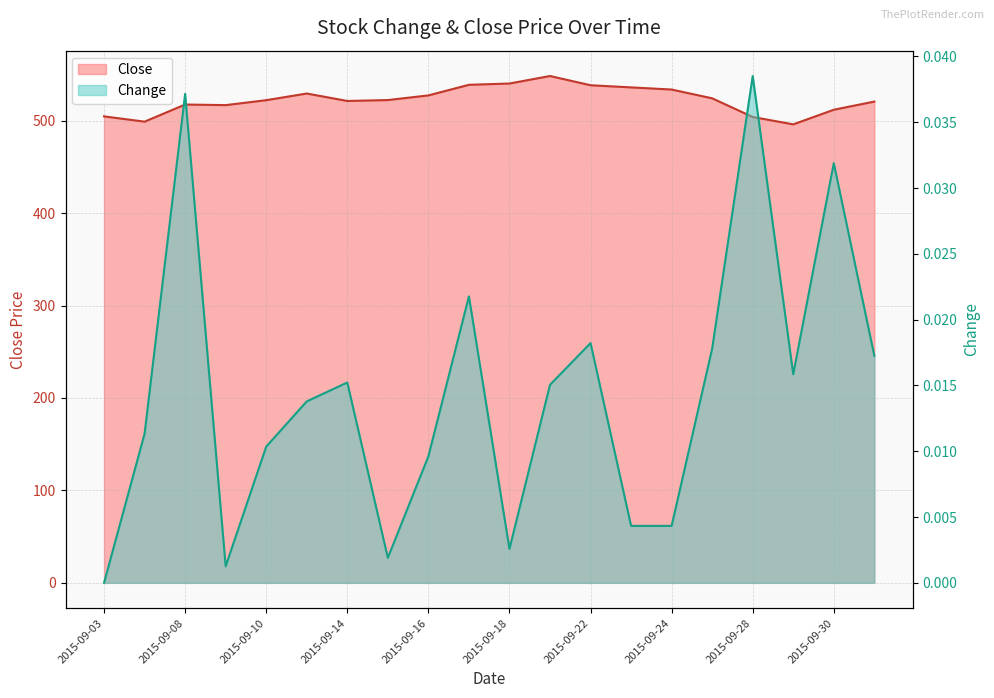

Reading right to left, extract all data points from this chart.

Change: 2015-10-01=0.0	2015-09-30=0.0	2015-09-29=0.0	2015-09-28=0.0	2015-09-25=0.0	2015-09-24=0.0	2015-09-23=0.0	2015-09-22=0.0	2015-09-21=0.0	2015-09-18=0.0	2015-09-17=0.0	2015-09-16=0.0	2015-09-15=0.0	2015-09-14=0.0	2015-09-11=0.0	2015-09-10=0.0	2015-09-09=0.0	2015-09-08=0.0	2015-09-04=0.0	2015-09-03=0.0
Close: 2015-10-01=520.7	2015-09-30=511.9	2015-09-29=496.1	2015-09-28=504.1	2015-09-25=524.2	2015-09-24=533.8	2015-09-23=536.1	2015-09-22=538.4	2015-09-21=548.4	2015-09-18=540.3	2015-09-17=538.9	2015-09-16=527.4	2015-09-15=522.4	2015-09-14=521.4	2015-09-11=529.4	2015-09-10=522.2	2015-09-09=516.9	2015-09-08=517.5	2015-09-04=499.0	2015-09-03=504.7